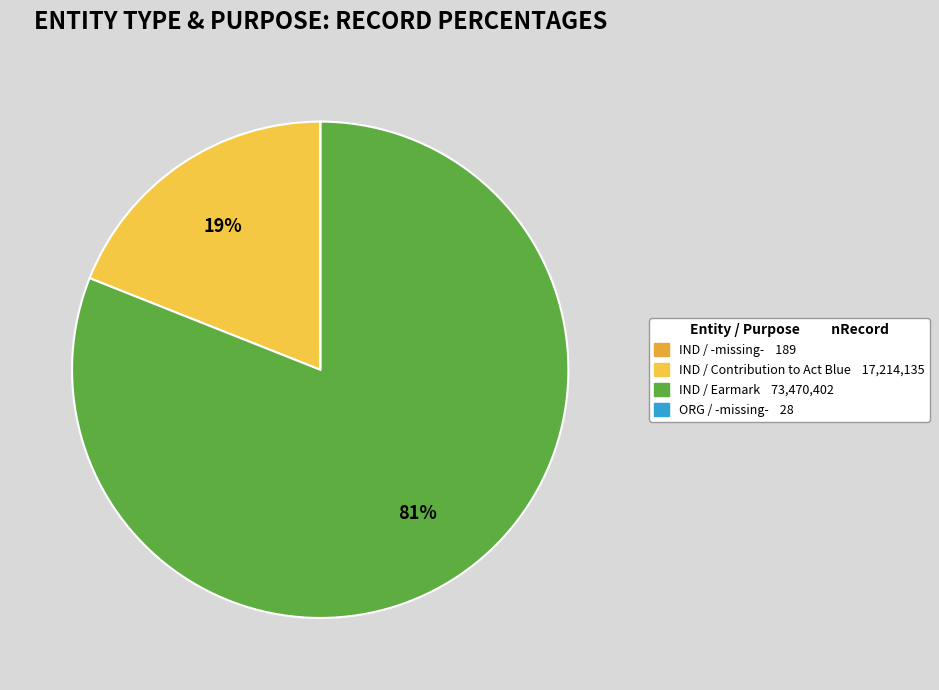

Is it true that IND / Earmark is 92% of the pie?

False